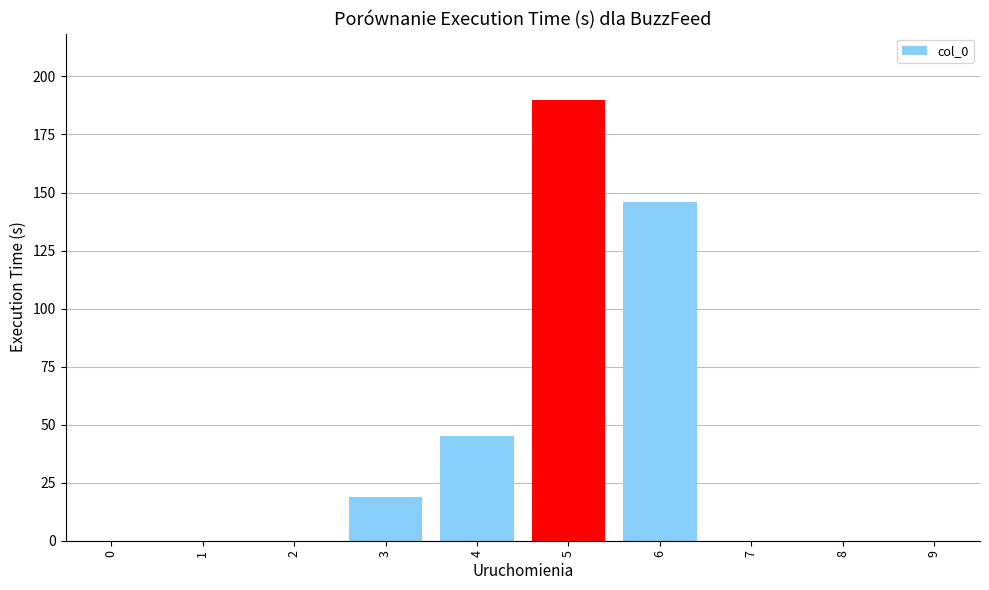

Reading left to right, what are all the values shown in this chart?

0	0	0	19	45	190	146	0	0	0